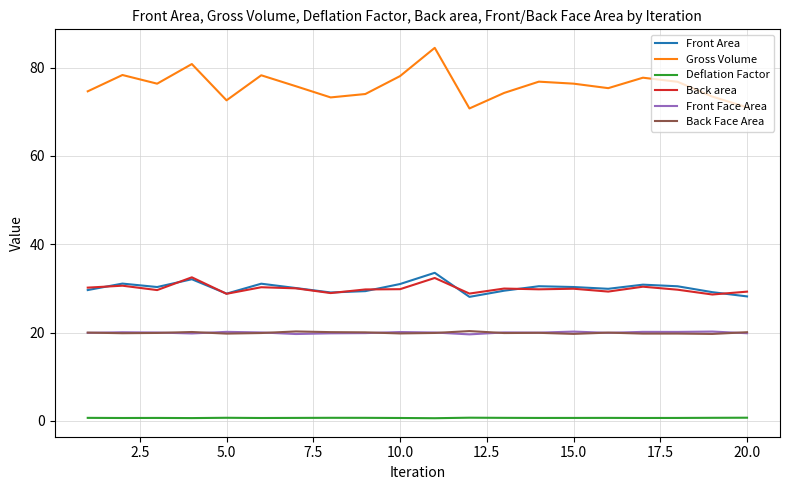

How many categories are shown in the chart?

20